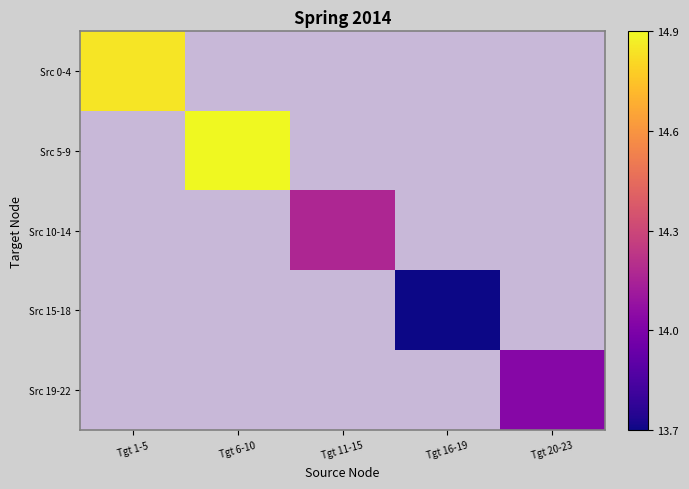

At which label is Src 0-4 closest to 14?

Tgt 1-5